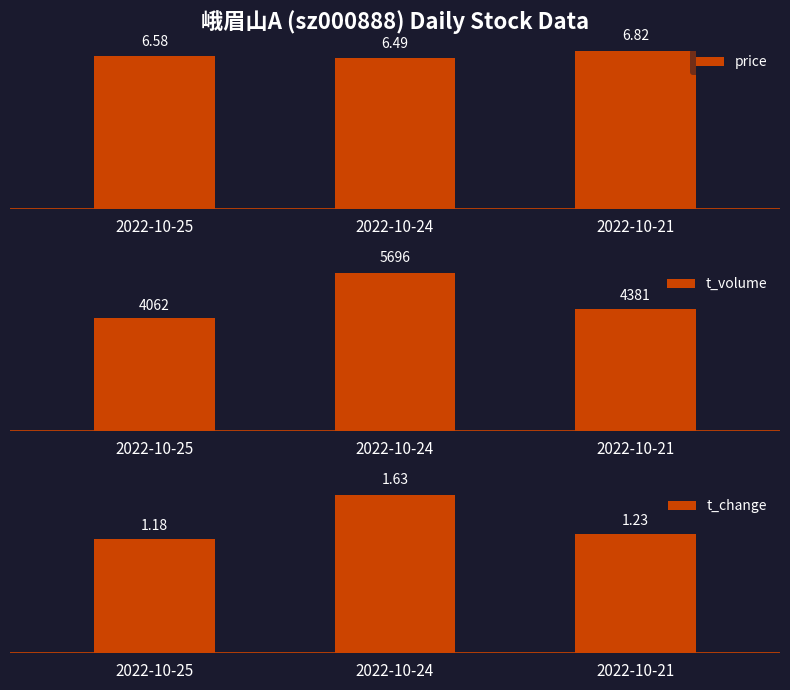

Which series has the widest spread of values?

t_volume